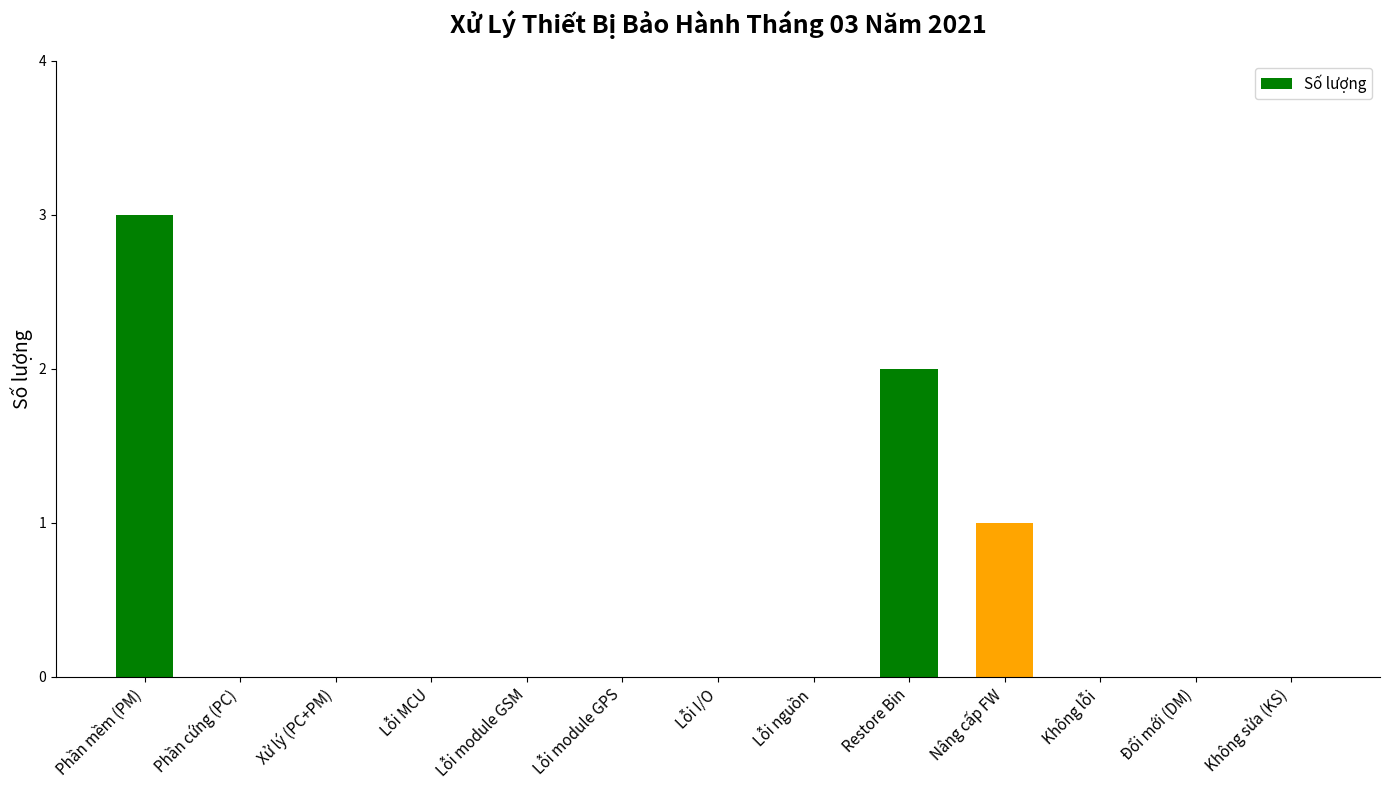

Count the values in the range 0 to 1.

11